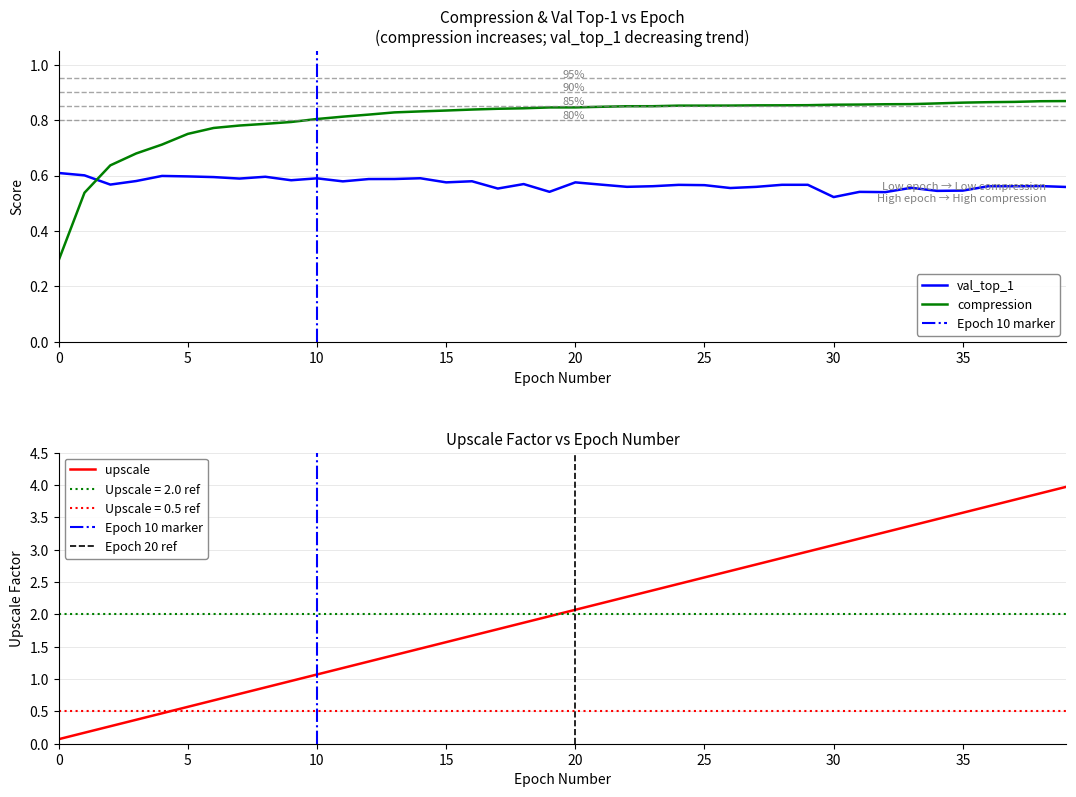

What is the difference between the second highest and minimum values in the compression series?

0.6